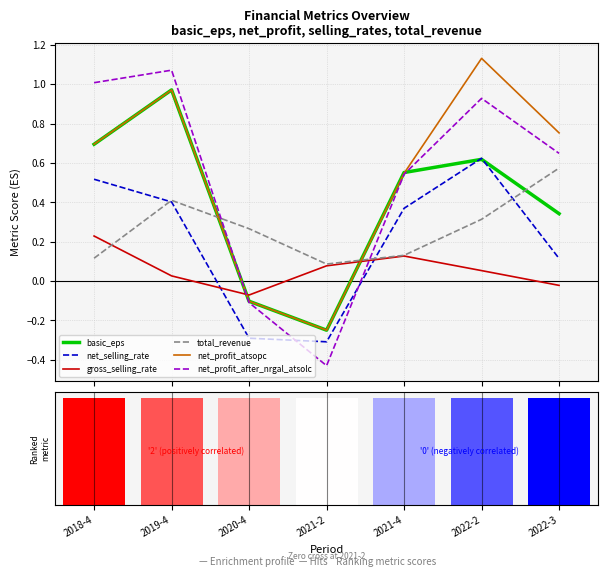

Reading left to right, list all the values displayed in this chart.

basic_eps: 2018-4=0.7	2019-4=1.0	2020-4=-0.1	2021-2=-0.3	2021-4=0.6	2022-2=0.6	2022-3=0.3
net_selling_rate: 2018-4=0.5	2019-4=0.4	2020-4=-0.3	2021-2=-0.3	2021-4=0.4	2022-2=0.6	2022-3=0.1
gross_selling_rate: 2018-4=0.2	2019-4=0.0	2020-4=-0.1	2021-2=0.1	2021-4=0.1	2022-2=0.1	2022-3=-0.0
total_revenue: 2018-4=0.1	2019-4=0.4	2020-4=0.3	2021-2=0.1	2021-4=0.1	2022-2=0.3	2022-3=0.6
net_profit_atsopc: 2018-4=0.7	2019-4=1.0	2020-4=-0.1	2021-2=-0.3	2021-4=0.5	2022-2=1.1	2022-3=0.8
net_profit_after_nrgal_atsolc: 2018-4=1.0	2019-4=1.1	2020-4=-0.1	2021-2=-0.4	2021-4=0.5	2022-2=0.9	2022-3=0.6